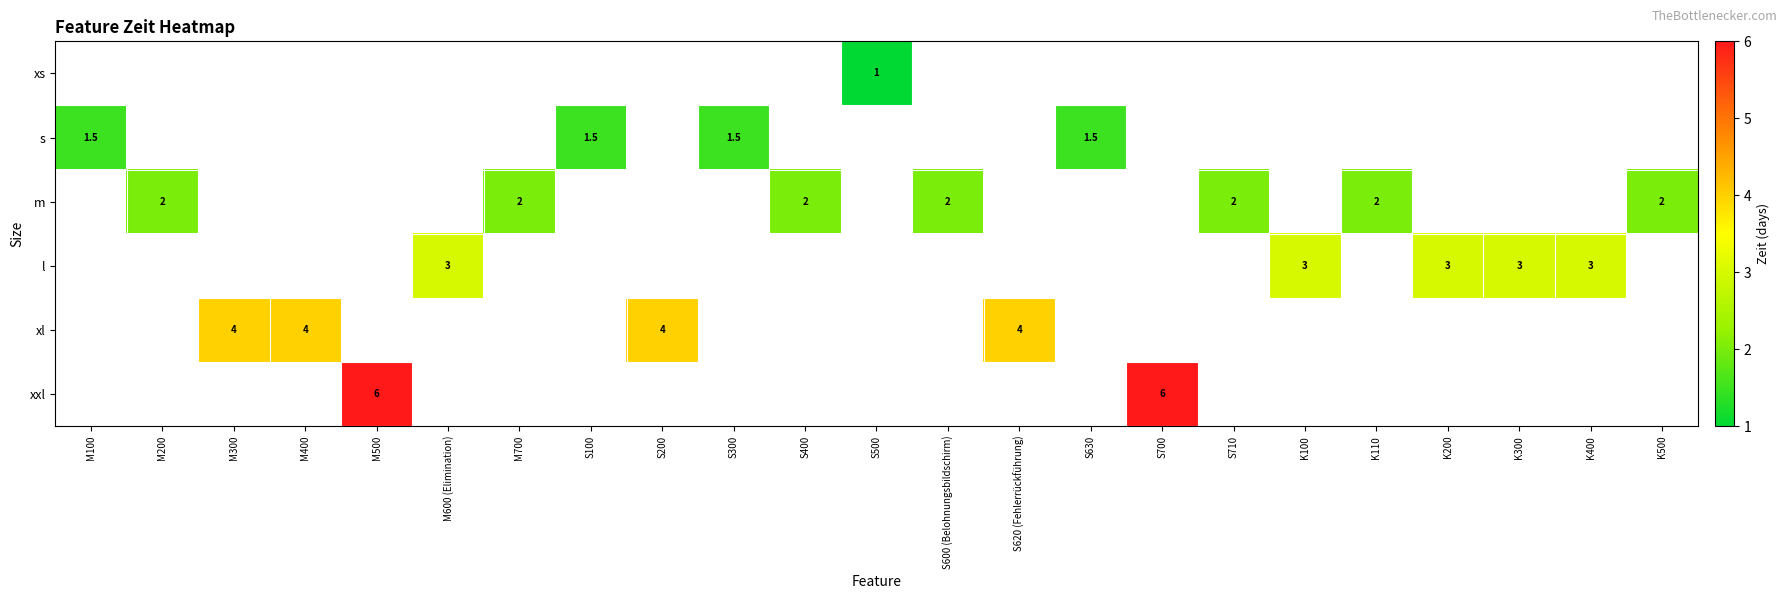

True or false: s has a value of 1.5 at S300.

True